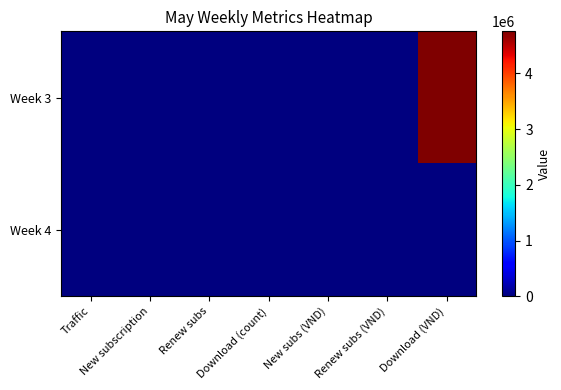

List the series in order of their overall mean, highest first.

Week 3, Week 4